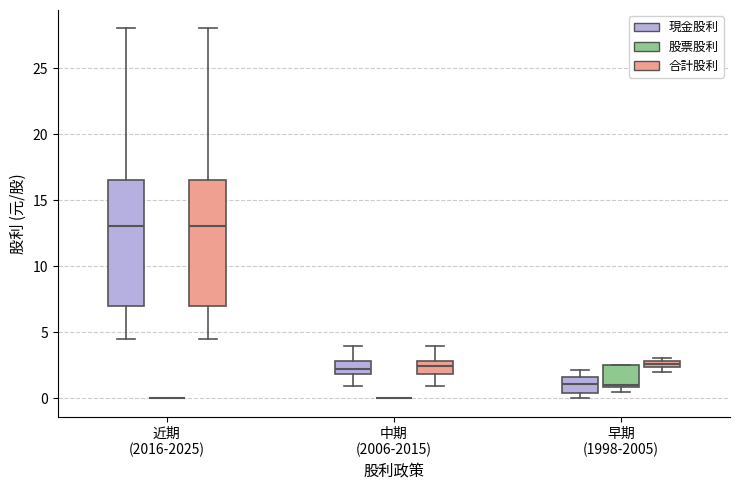

Where does the lower whisker of the box for 近期 (2016-2025) (合計股利) end on the y-axis? The values are not printed on the chart, so give them approximately, as read against the axis.

4.5